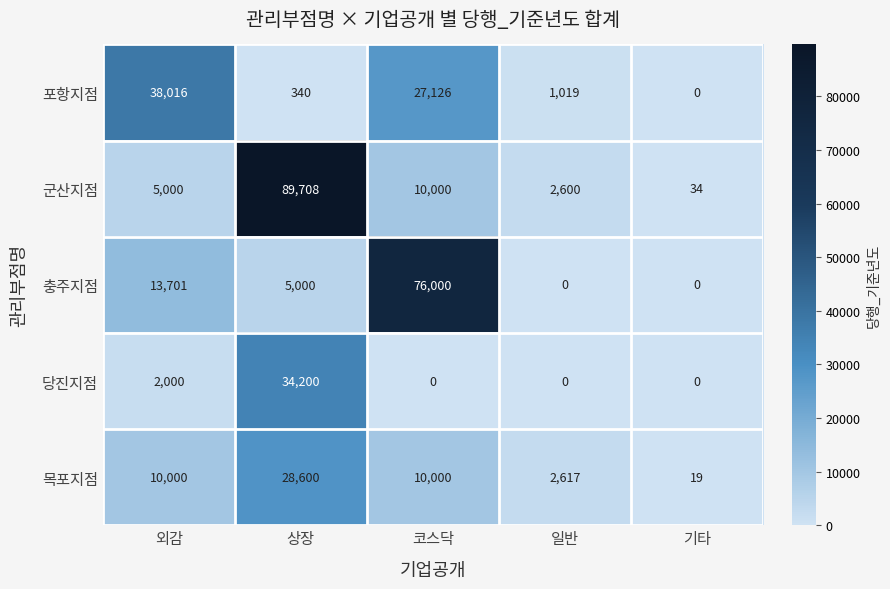

At which category is the sum across all series the highest?

상장